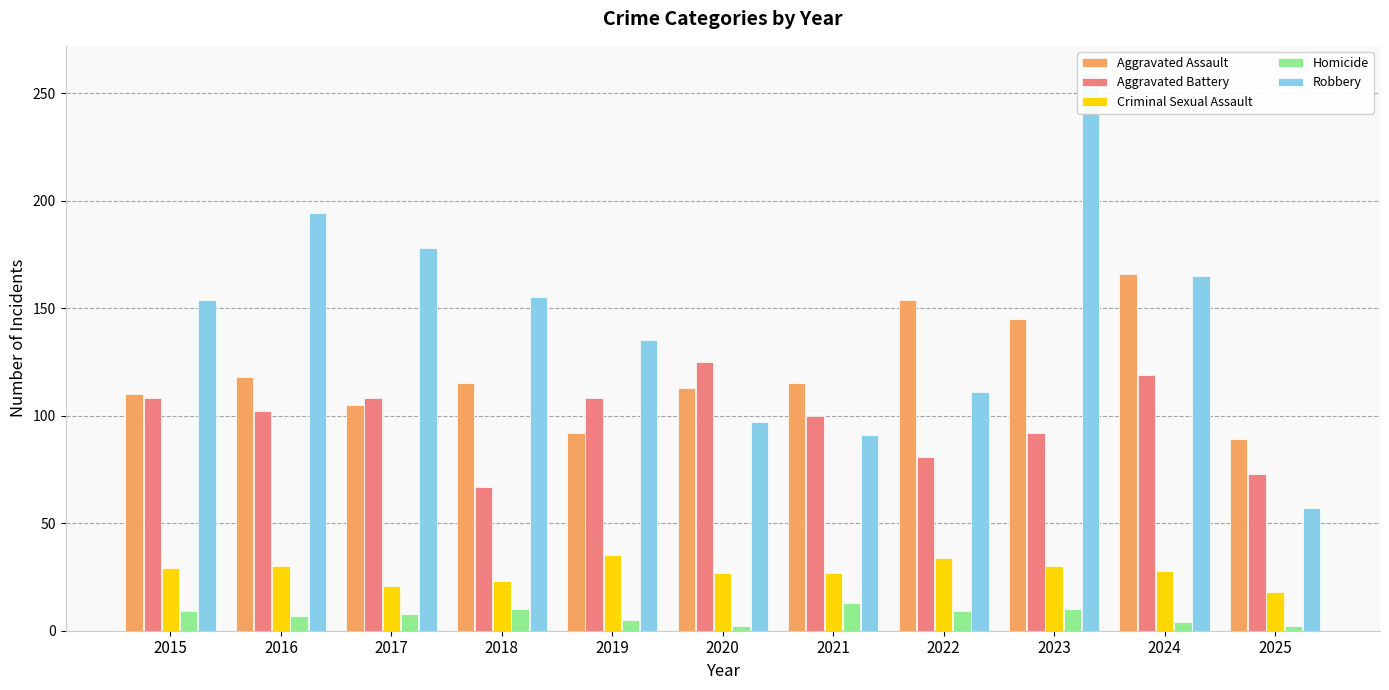

What is the total value across all series at 2020?

364